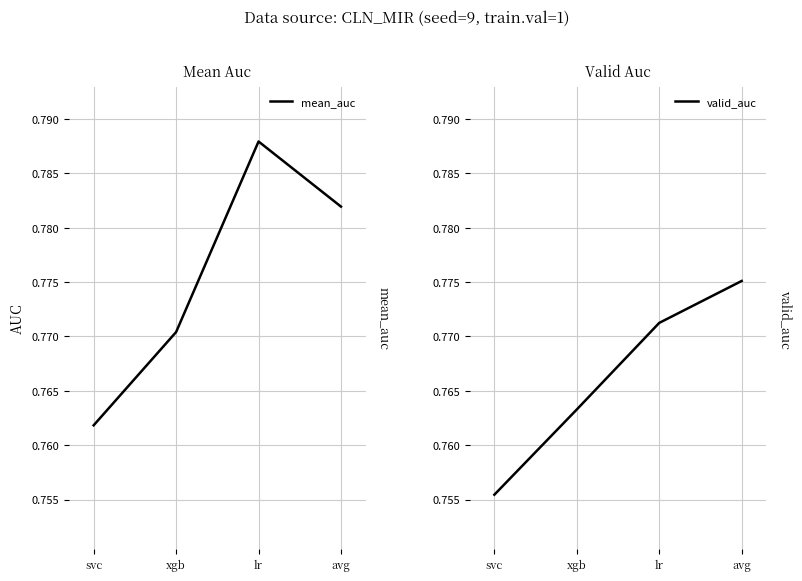

The mean_auc series shows 1.1 at svc. True or false?

False